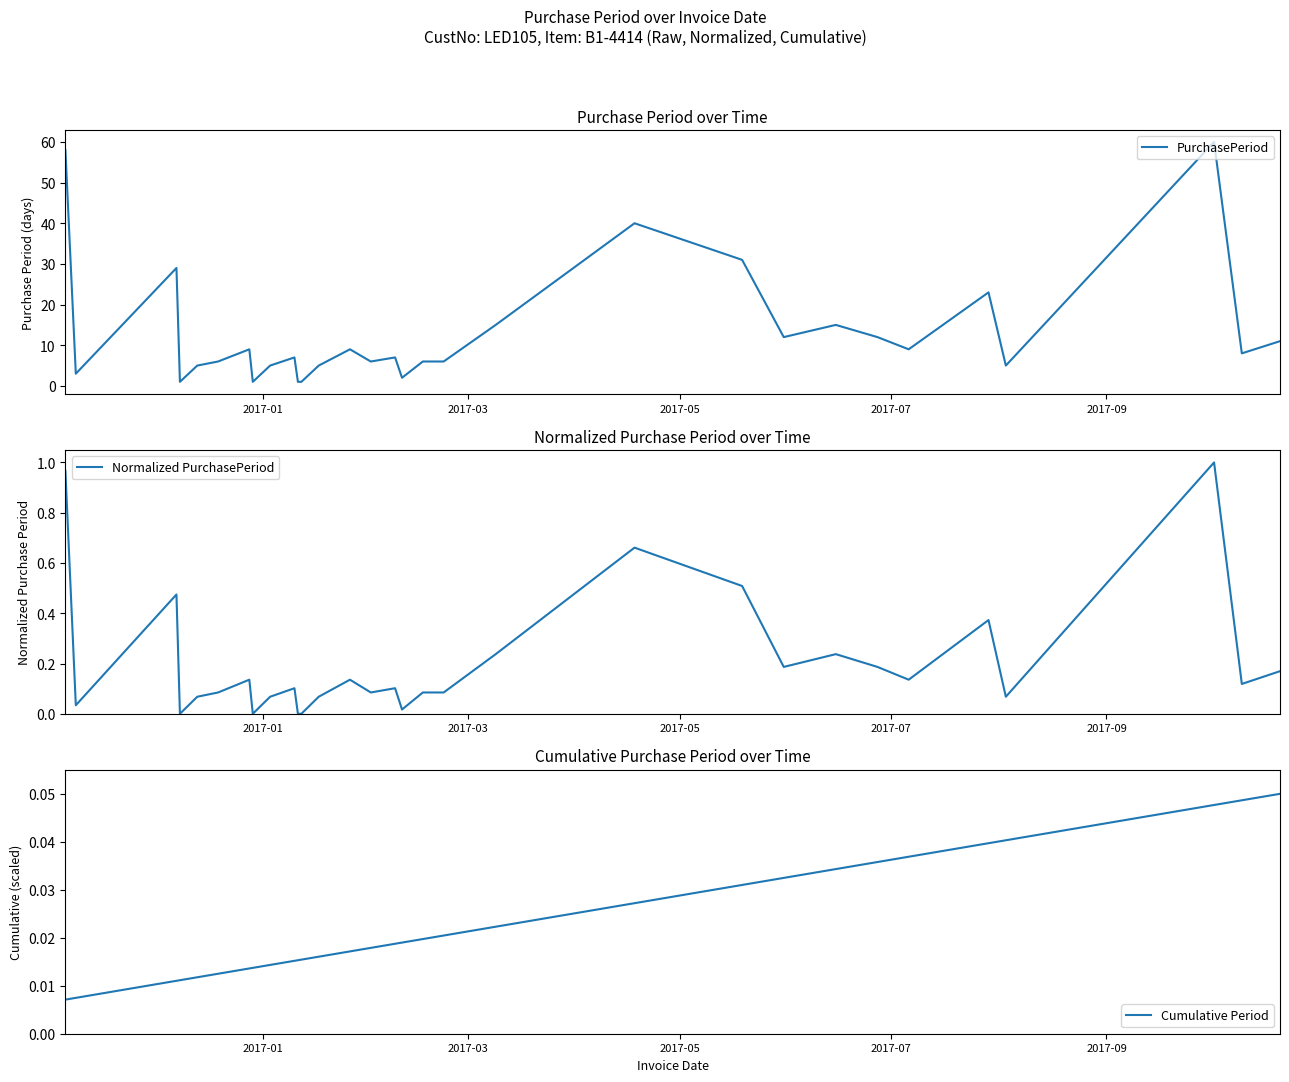

Is the value of PurchasePeriod at 24 greater than the value of Cumulative Period at 26?

Yes